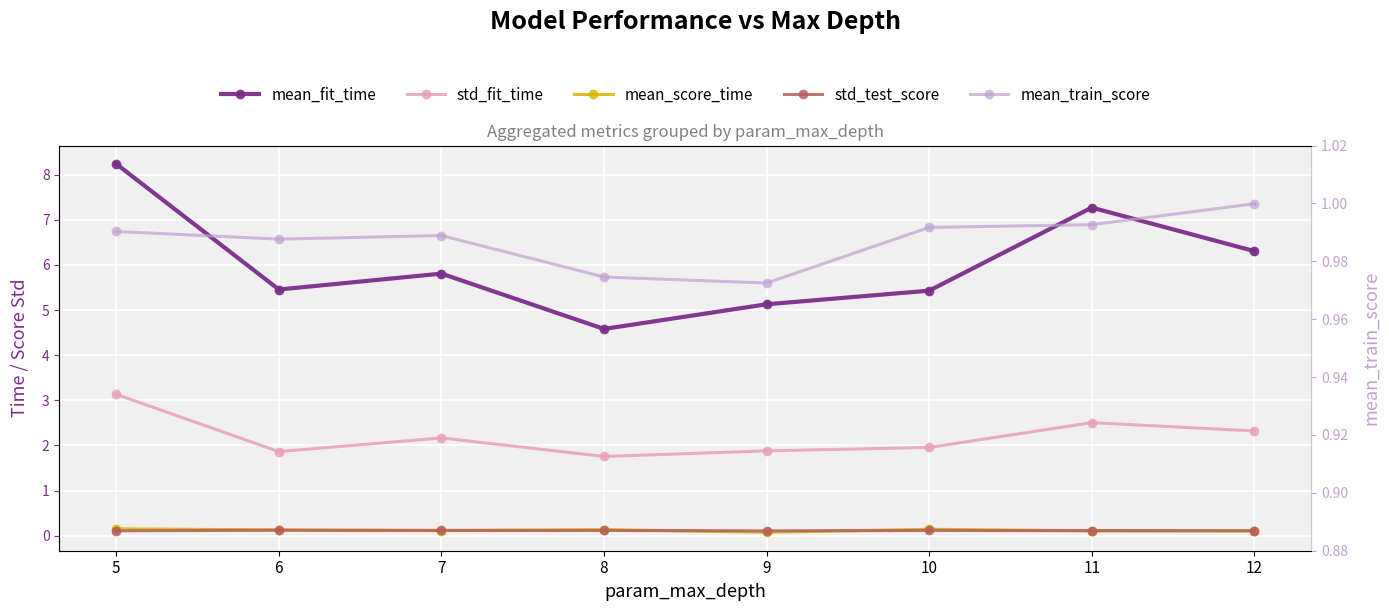

Reading right to left, what are all the values shown in this chart?

mean_fit_time: 12=6.3	11=7.3	10=5.4	9=5.1	8=4.6	7=5.8	6=5.5	5=8.2
std_fit_time: 12=2.3	11=2.5	10=2.0	9=1.9	8=1.8	7=2.2	6=1.9	5=3.1
mean_score_time: 12=0.1	11=0.1	10=0.1	9=0.1	8=0.1	7=0.1	6=0.1	5=0.2
std_test_score: 12=0.1	11=0.1	10=0.1	9=0.1	8=0.1	7=0.1	6=0.1	5=0.1
mean_train_score: 12=1.0	11=1.0	10=1.0	9=1.0	8=1.0	7=1.0	6=1.0	5=1.0